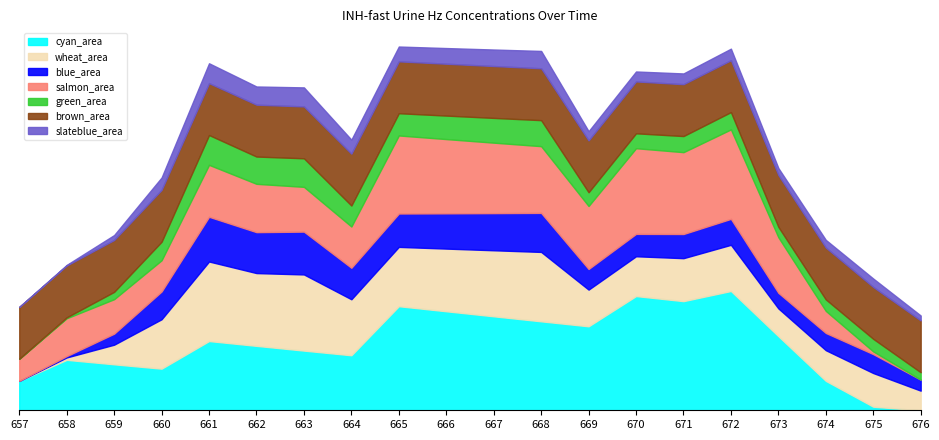

Does the chart have visible grid lines?

No